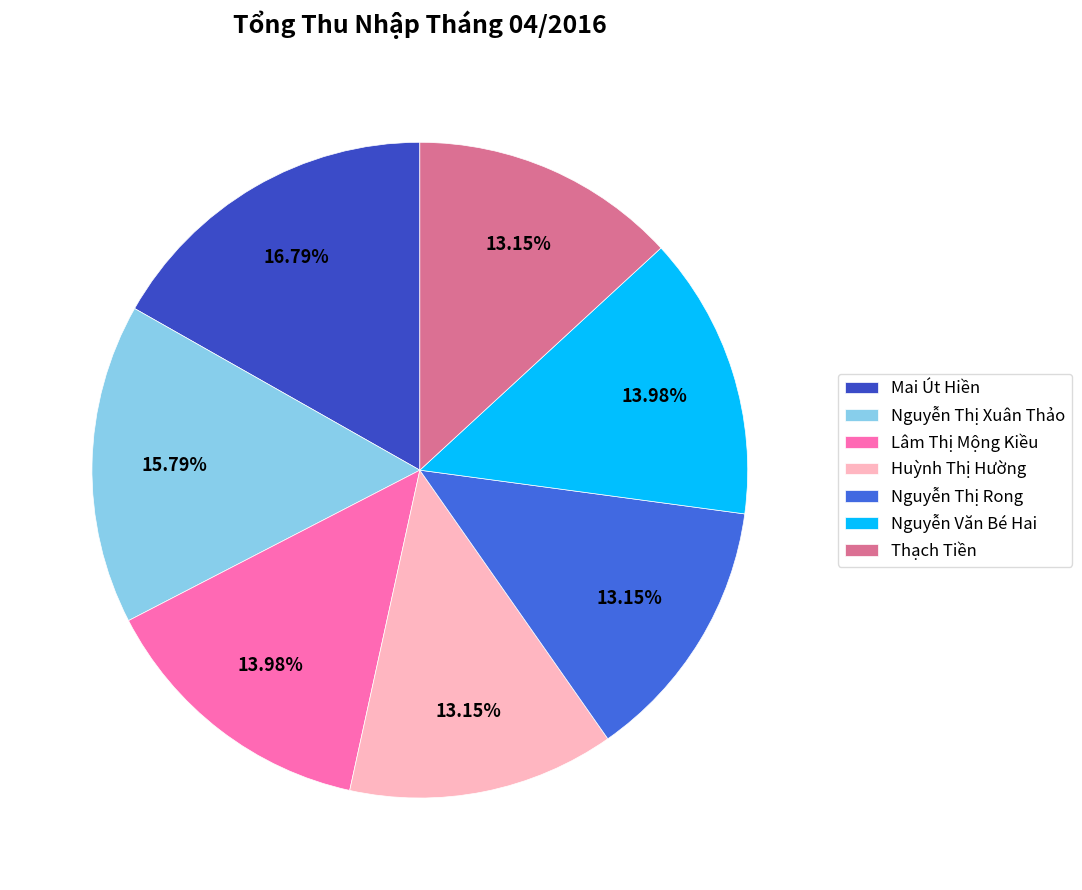

True or false: Thạch Tiền accounts for 8% of the total.

False